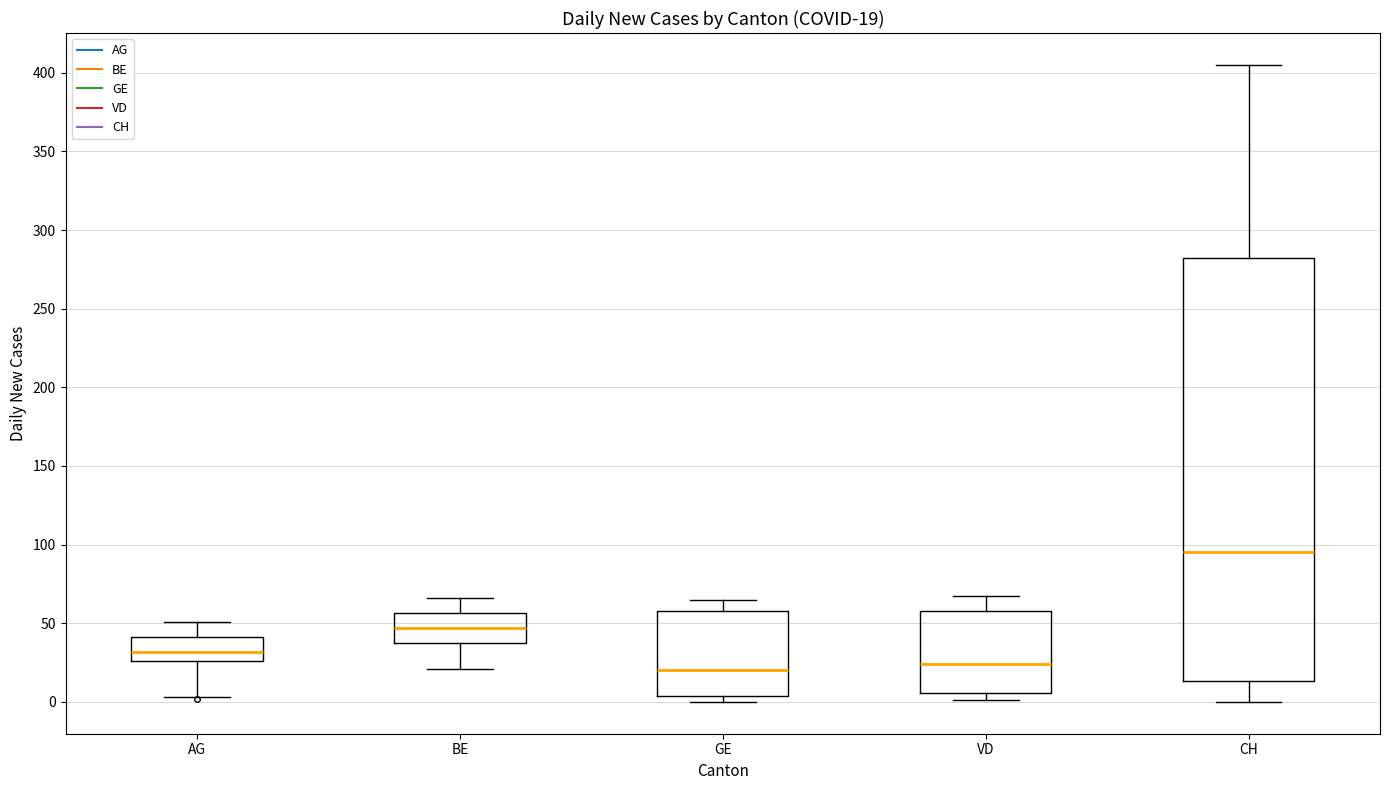

Which box is the tallest, from its lower edge to its upper edge?

CH